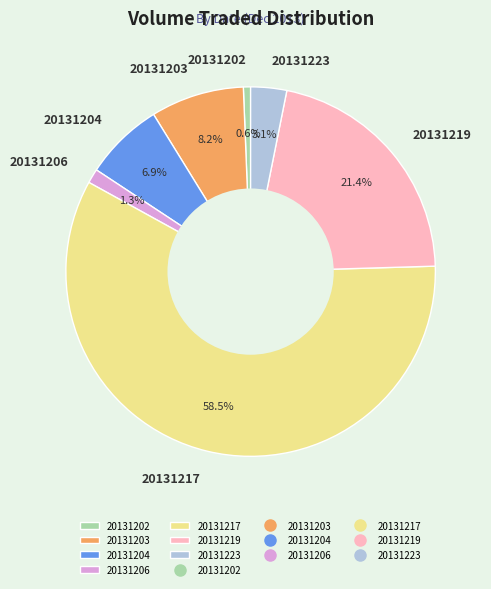

Which has a higher value, 20131223 or 20131219?

20131219